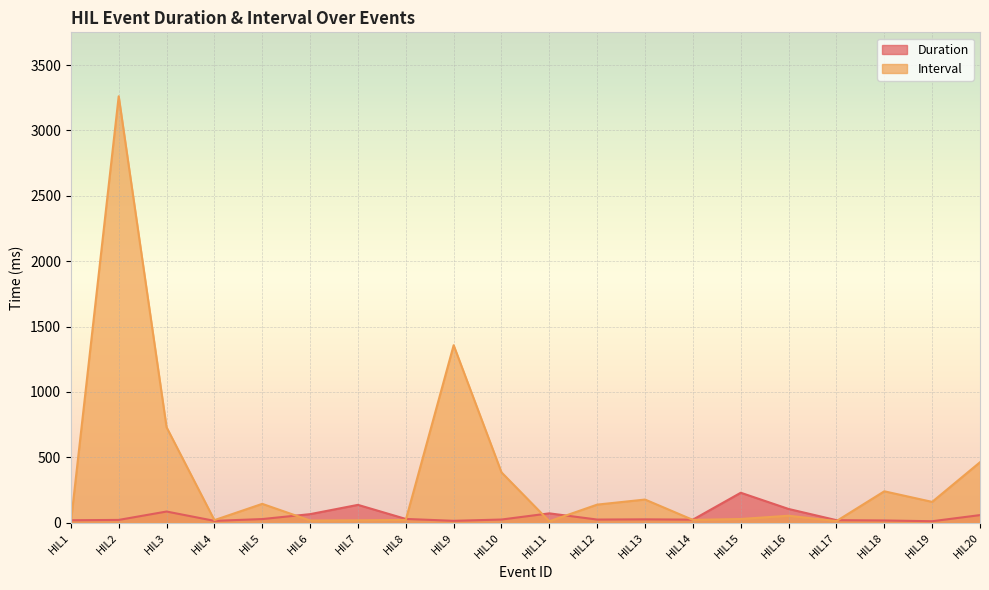

Rank the series by their average value, from highest to lowest.

Interval, Duration